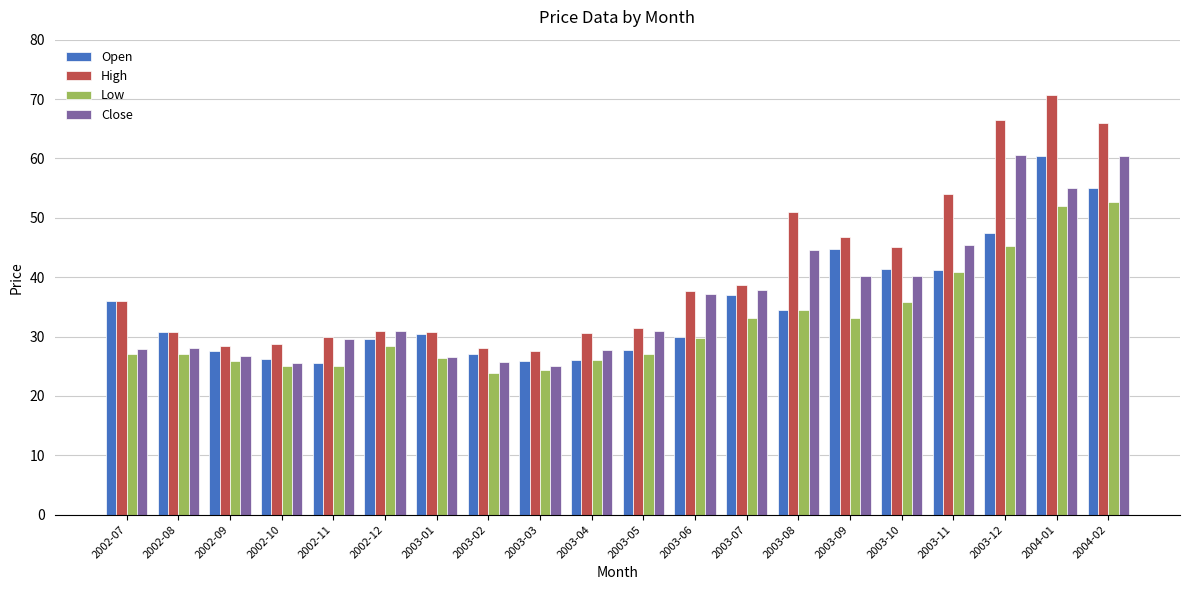

Which series has the widest spread of values?

High